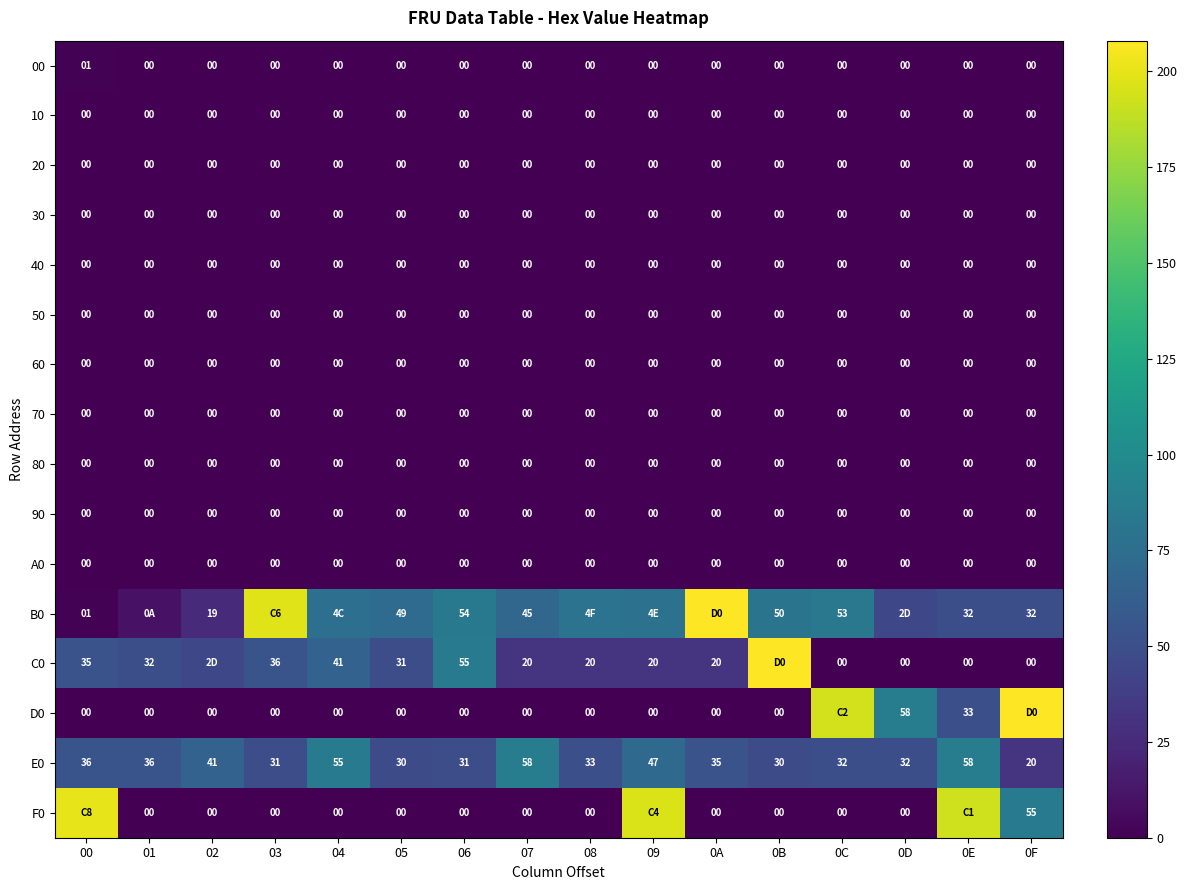

True or false: C0 has a value of 56 at 05.

False